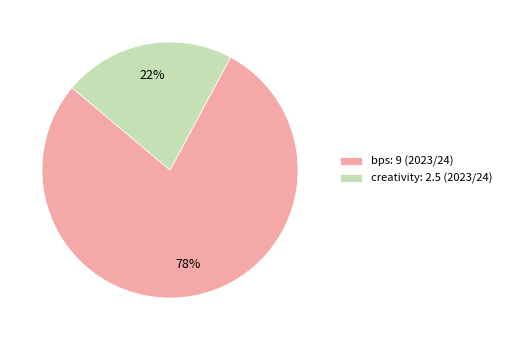

Which category has the smallest portion of the pie?

creativity: 2.5 (2023/24)